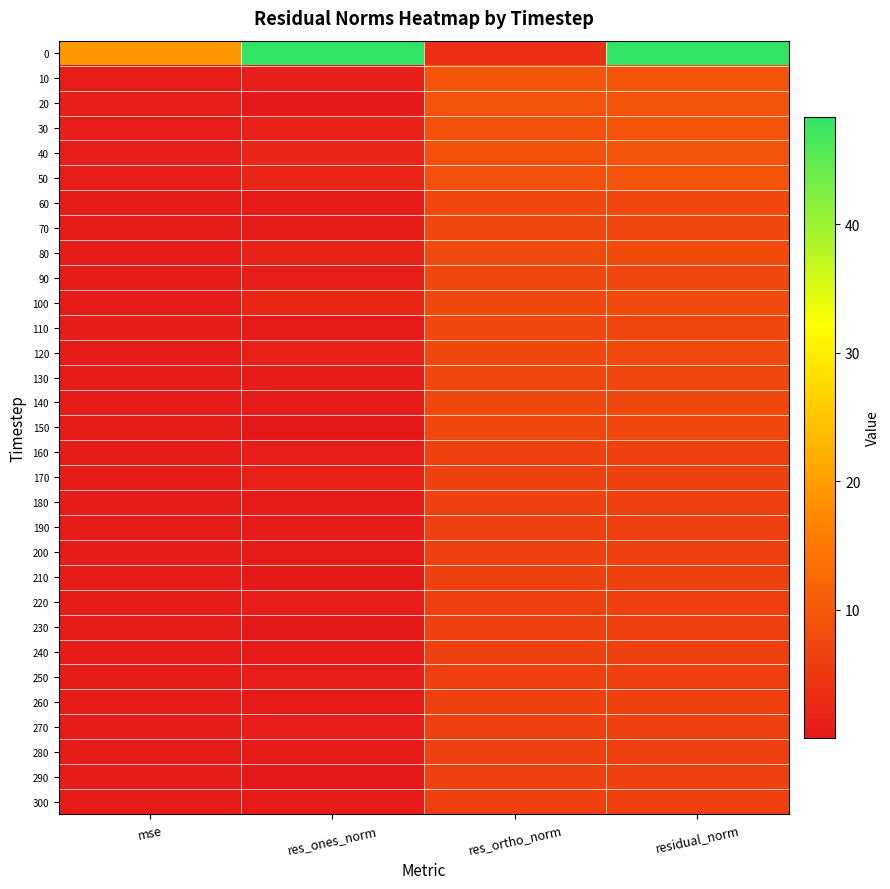

Rank the series at mse from lowest to highest value.

260, 300, 220, 280, 210, 230, 270, 240, 290, 250, 200, 190, 180, 160, 170, 130, 150, 140, 110, 90, 70, 60, 120, 80, 100, 50, 40, 30, 20, 10, 0